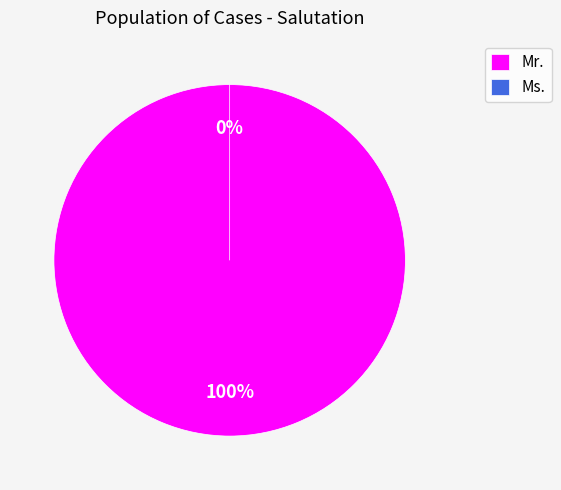

Count the number of slices in the pie.

2